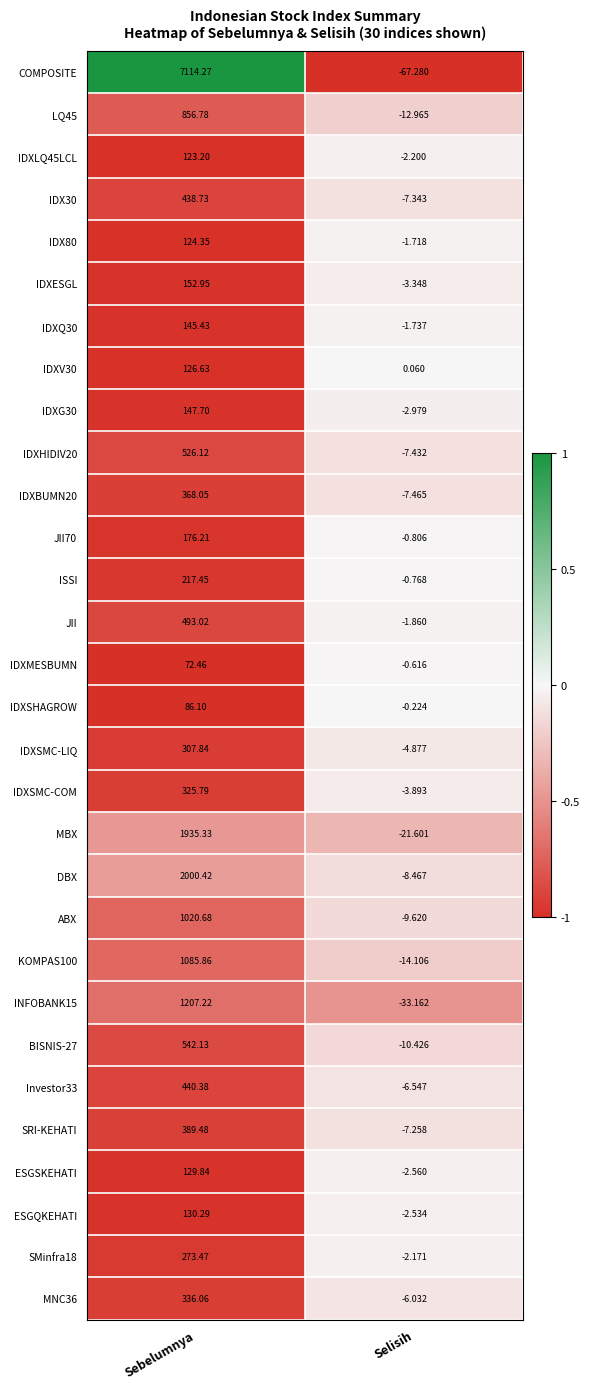

How many series are shown in this chart?

30